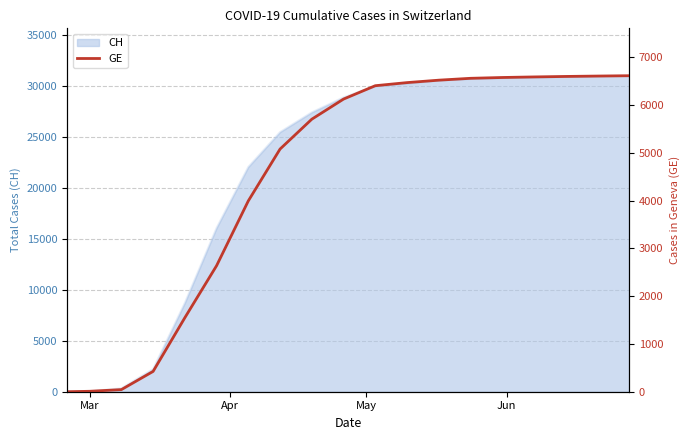

The chart shows a value of 568 at Jun. True or false?

False